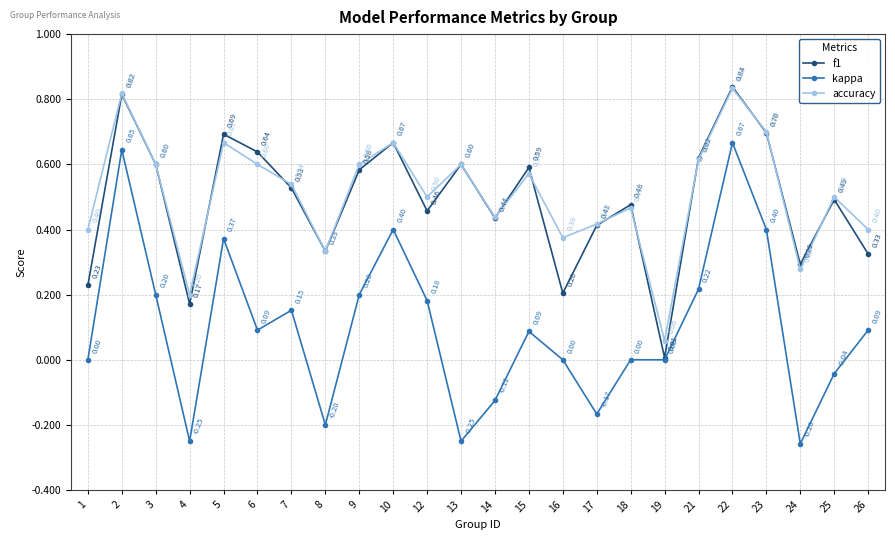

True or false: accuracy has a value of 0.6 at 21.

True